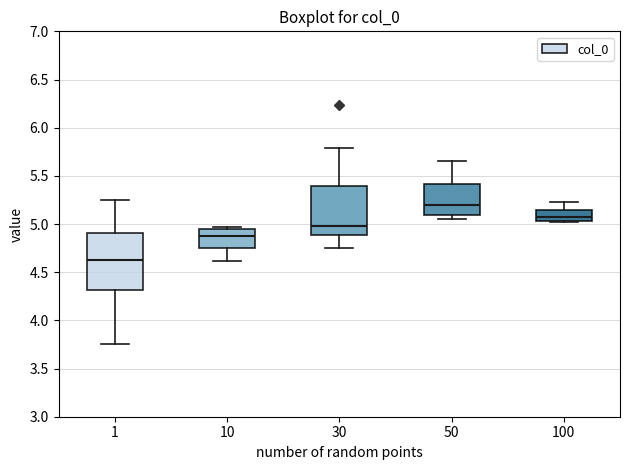

Where is the lower edge of the box at x = 1 on the y-axis? The values are not printed on the chart, so give them approximately, as read against the axis.

4.30